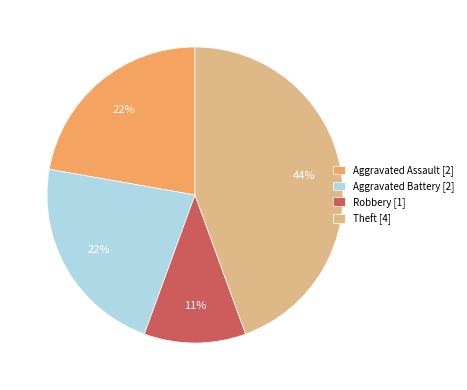

Count the number of slices in the pie.

4